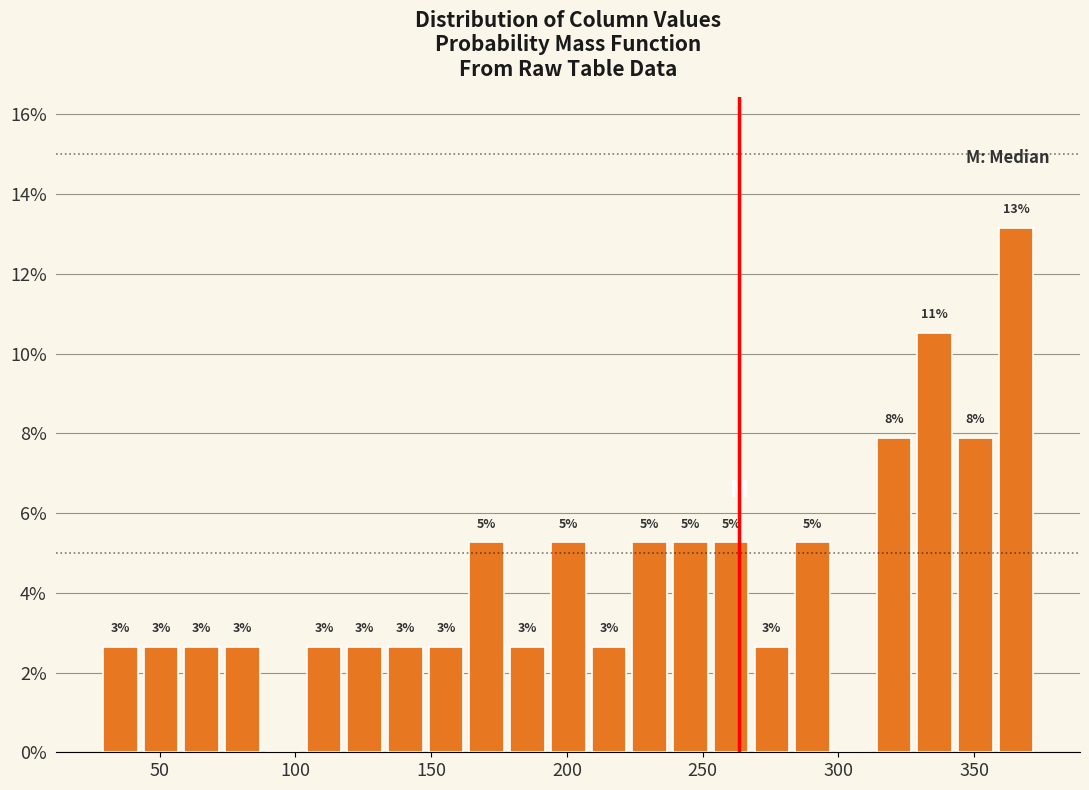

Read against the x-axis, roughly where is the centre of the tallest bar?

365